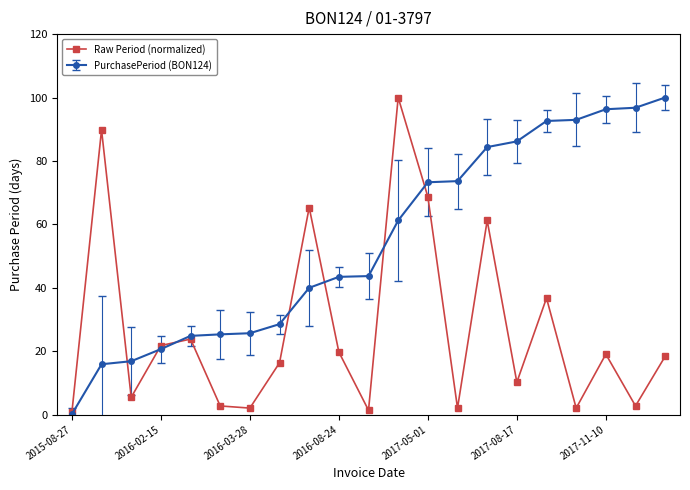

At how many categories does at least one series exceed 9?

20